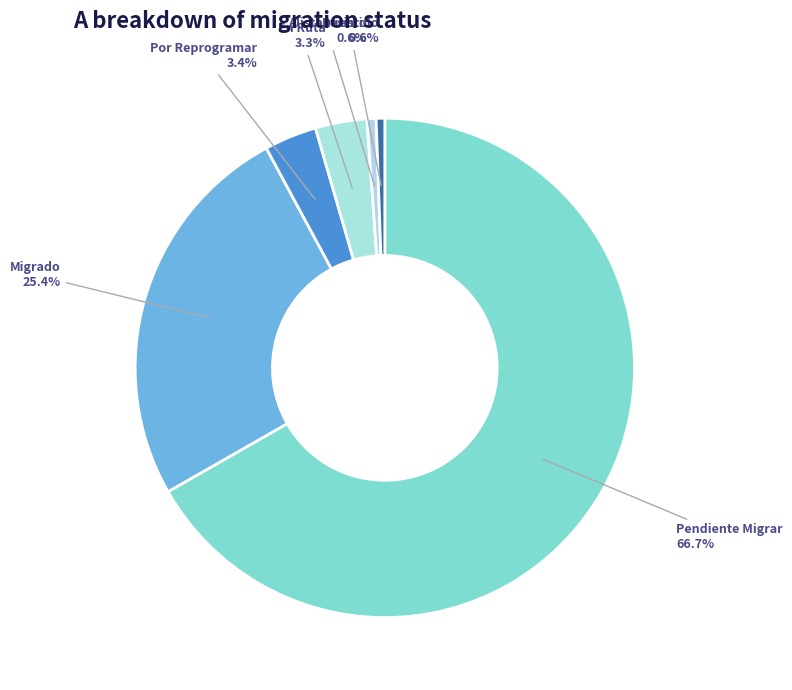

The Migrado slice represents 36% of the pie. True or false?

False